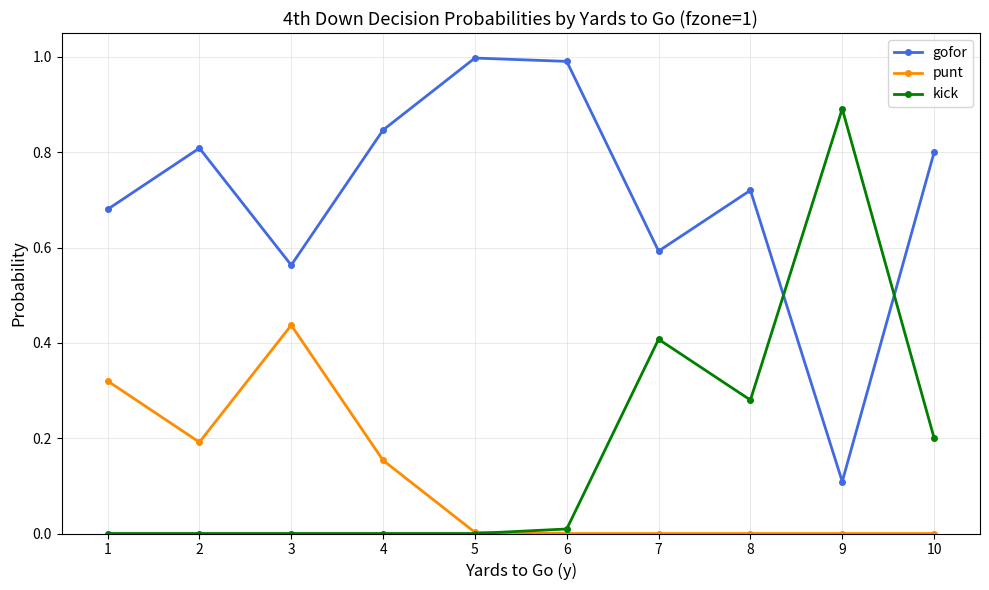

Rank the series by their maximum value, from lowest to highest.

punt, kick, gofor